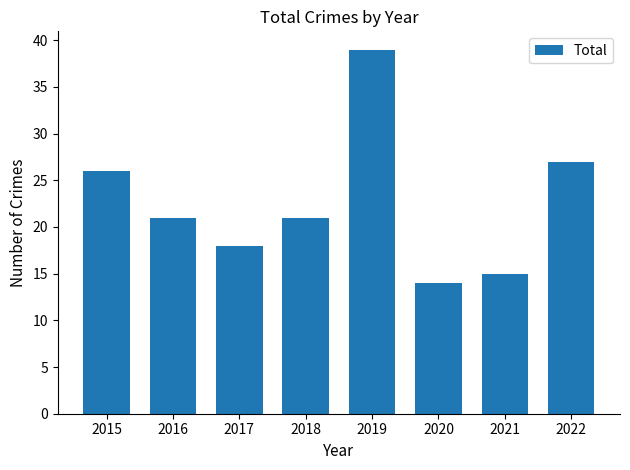

How many categories are shown in the chart?

8